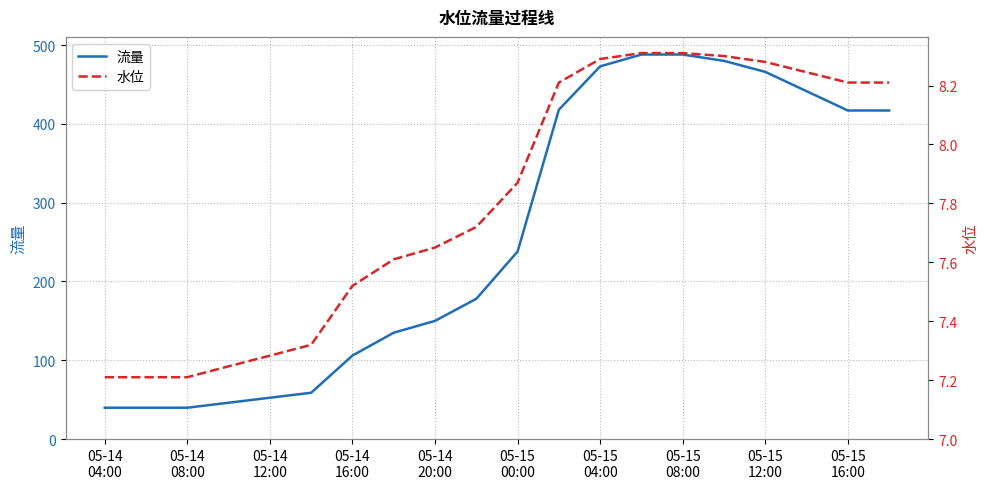

True or false: 流量 and 水位 intersect in this chart.

False